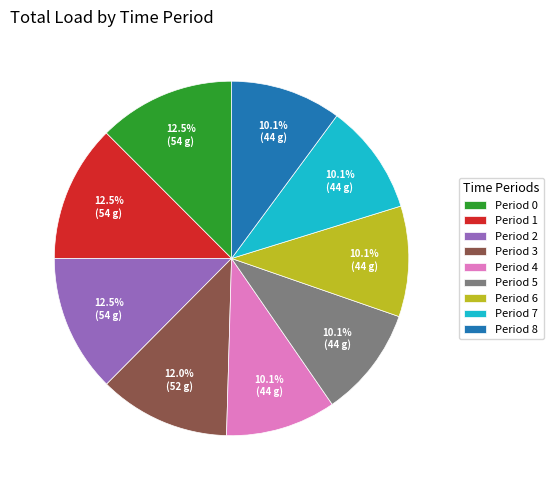

What is the ratio of the value at Period 1 to the value at Period 6?

1.2